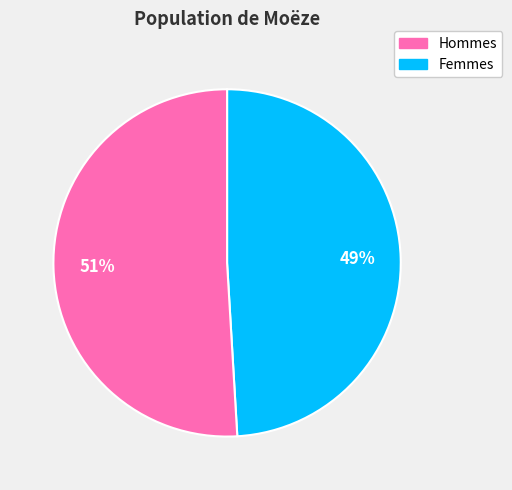

To the nearest percent, what is the difference between the largest and smallest slice percentages?

2%